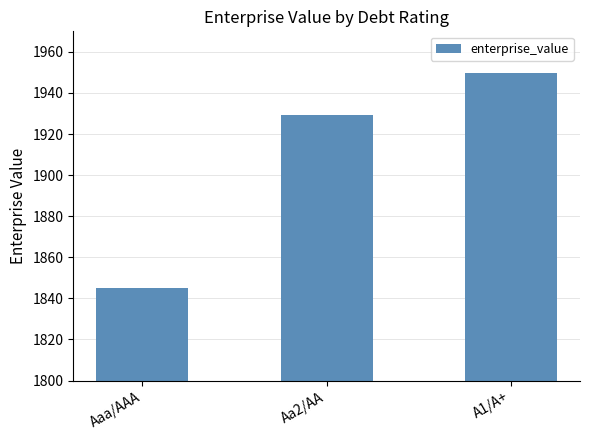

At which label is the value closest to 1897?

Aa2/AA